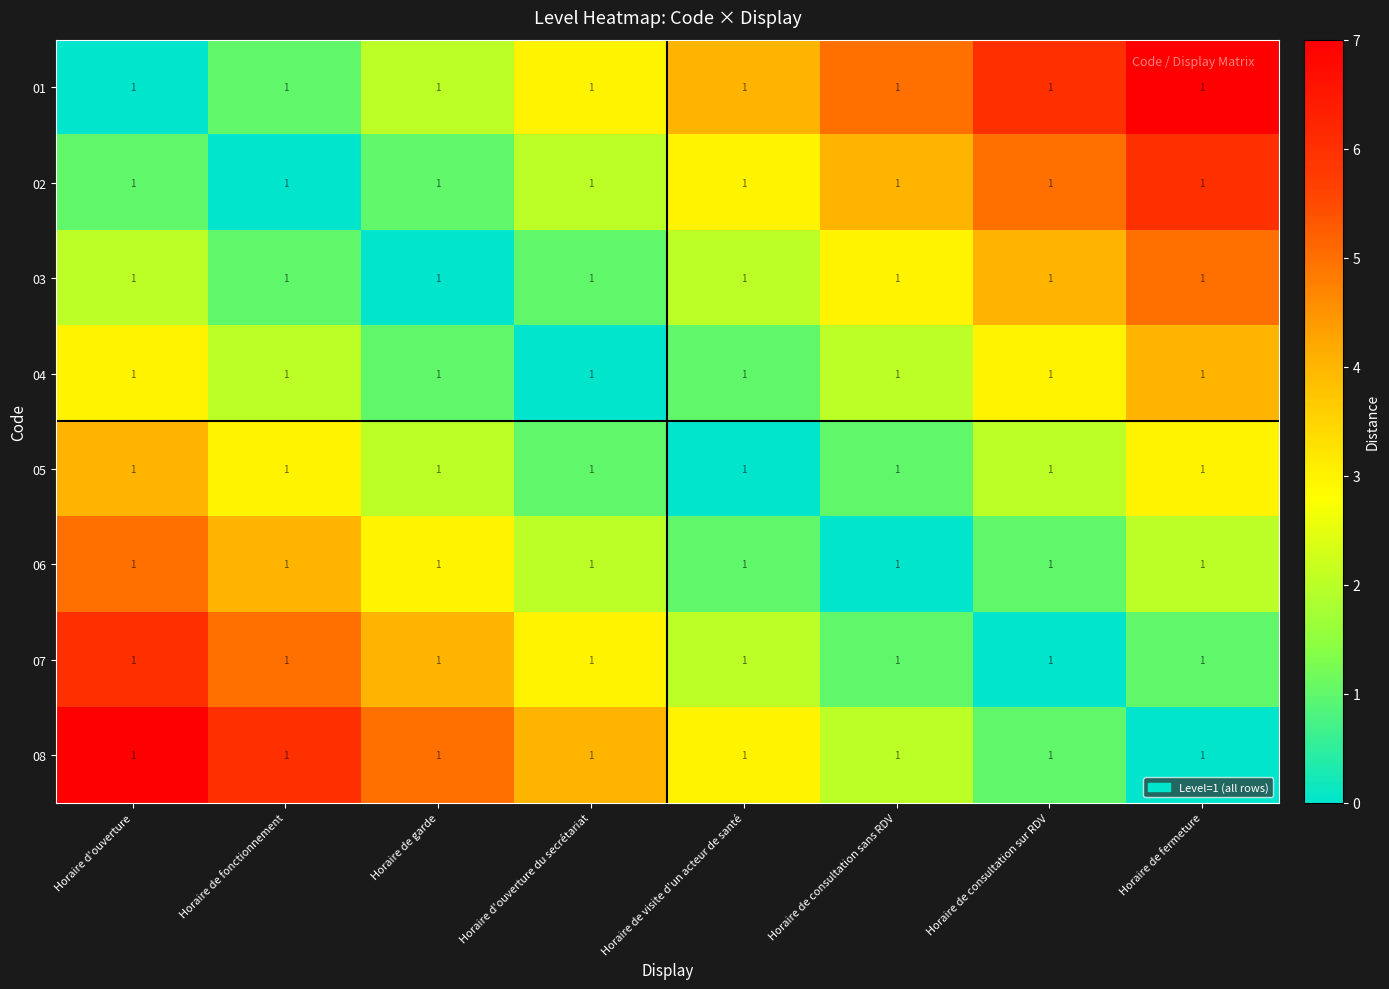

What is the difference between the maximum and minimum values in the 03 series?

5